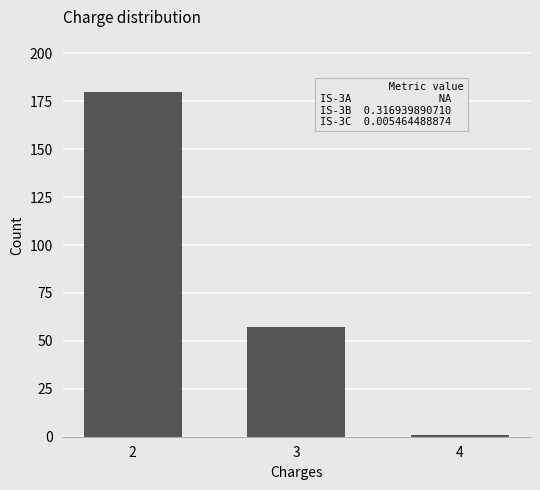

List the labels in order of value, smallest first.

4, 3, 2